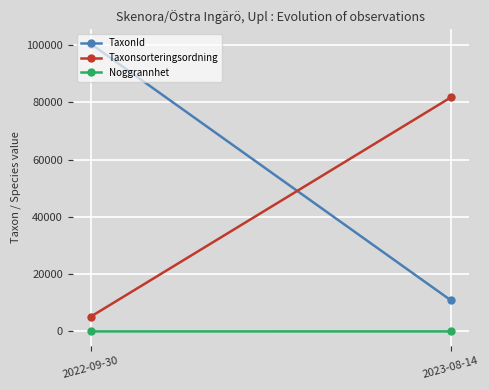

The value of Noggrannhet at 2022-09-30 is 0.5. True or false?

False